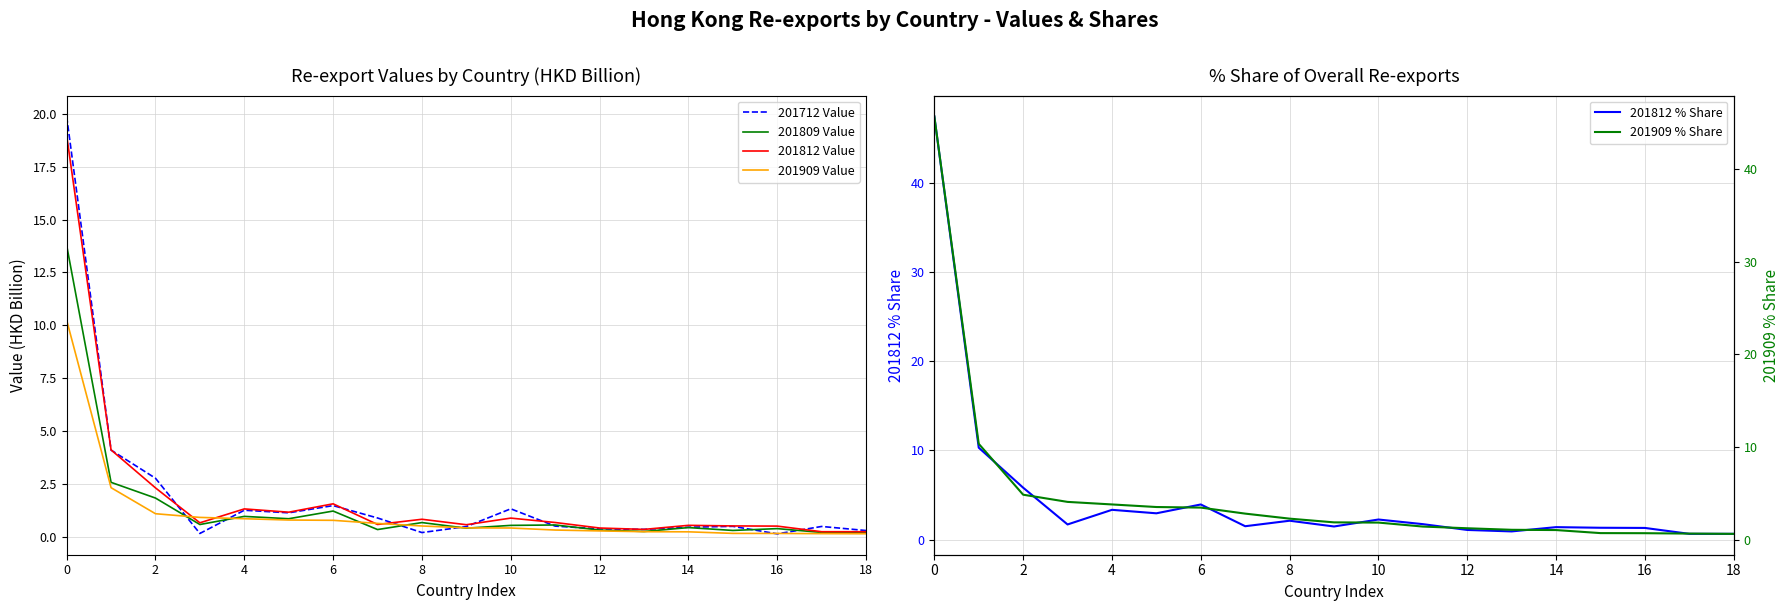

What is the sum of the 201812 % Share values at 10 and 2?

8.0